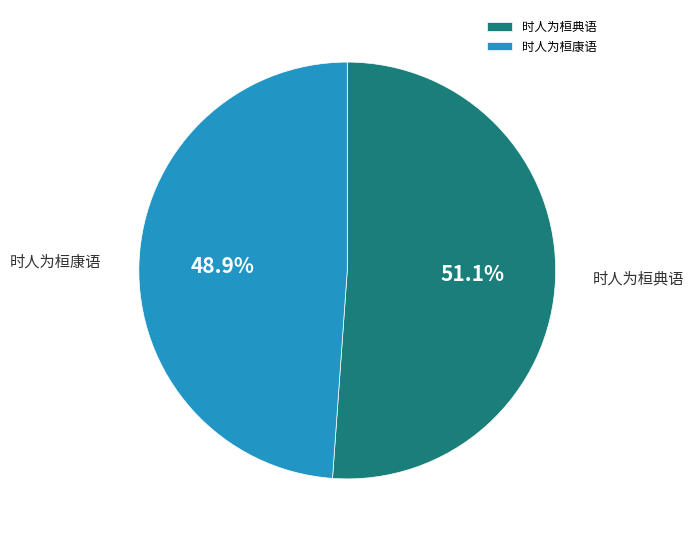

What is the majority slice?

时人为桓典语